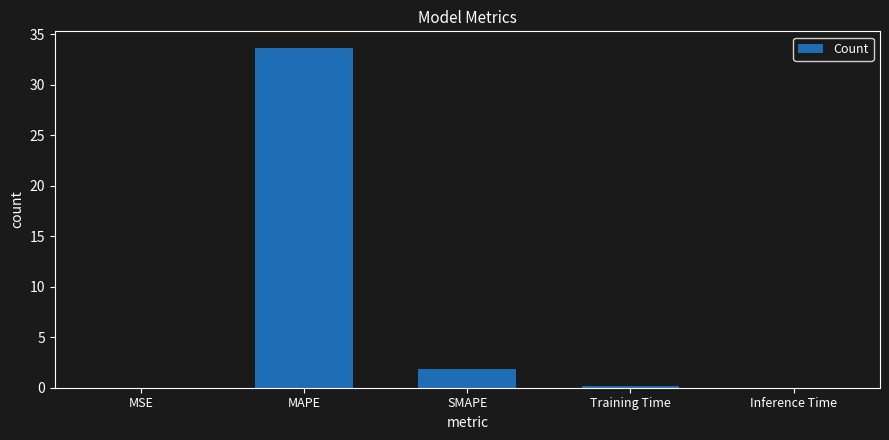

Are the bars horizontal?

No